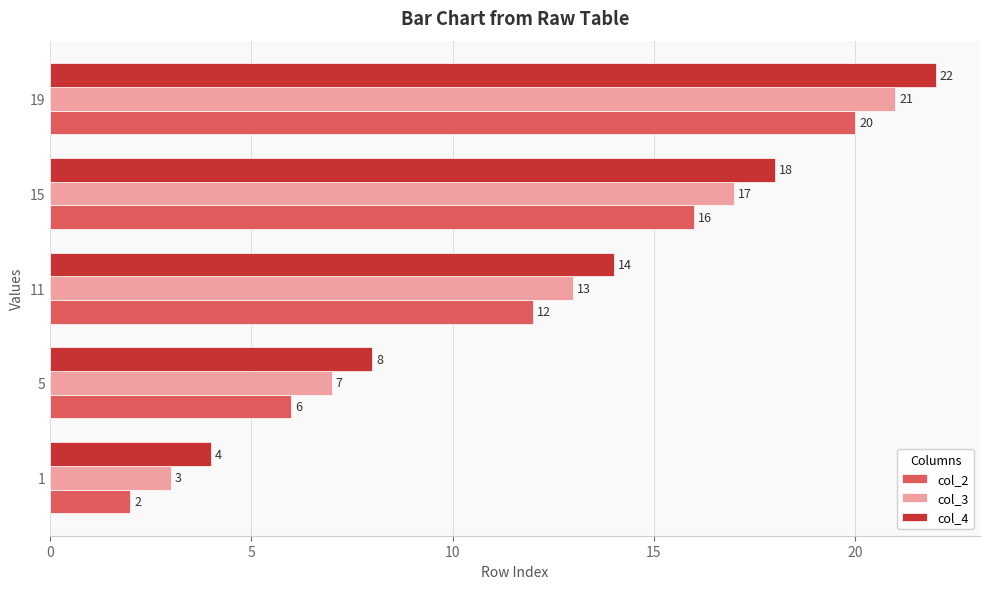

List the series in order of their peak value, highest first.

col_4, col_3, col_2